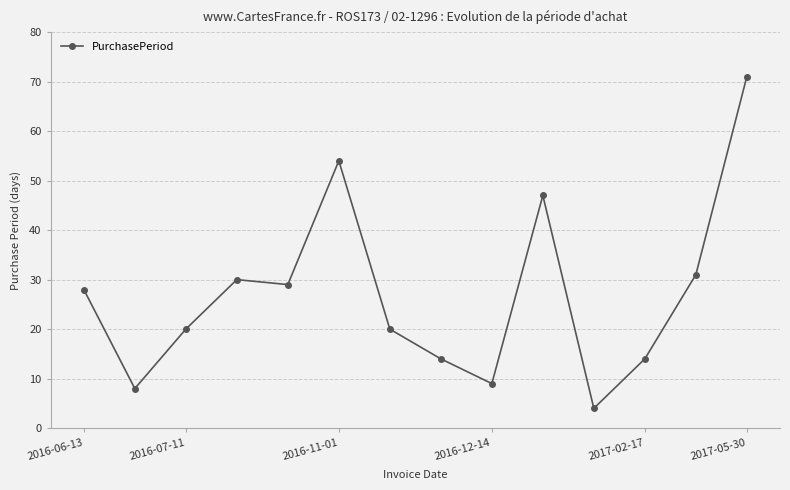

What is the minimum value shown in the chart?

4